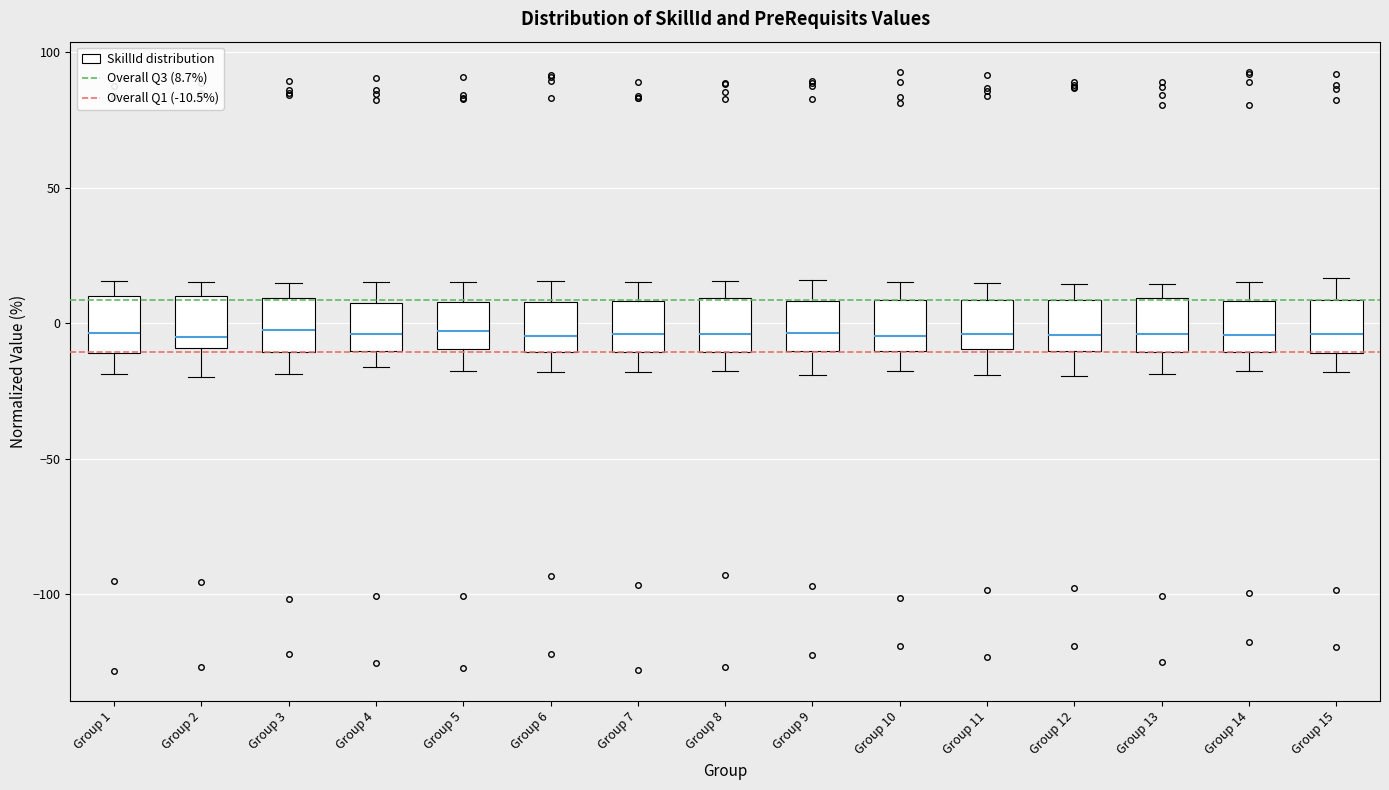

Where is the lower edge of the box for Group 8 on the y-axis? The values are not printed on the chart, so give them approximately, as read against the axis.

-10